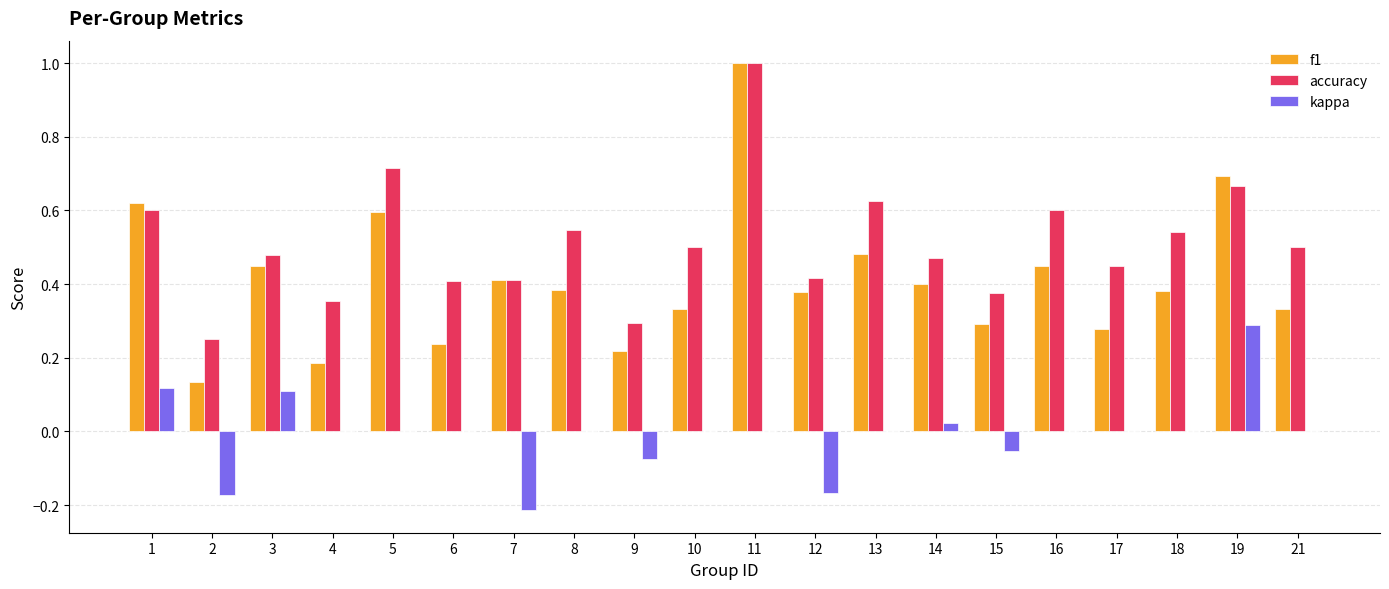

Which series changed the most between 17 and 19?

f1